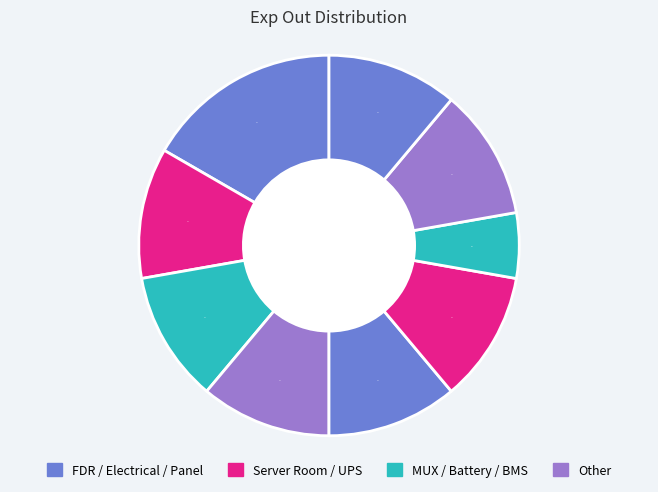

How many segments does this pie chart have?

9